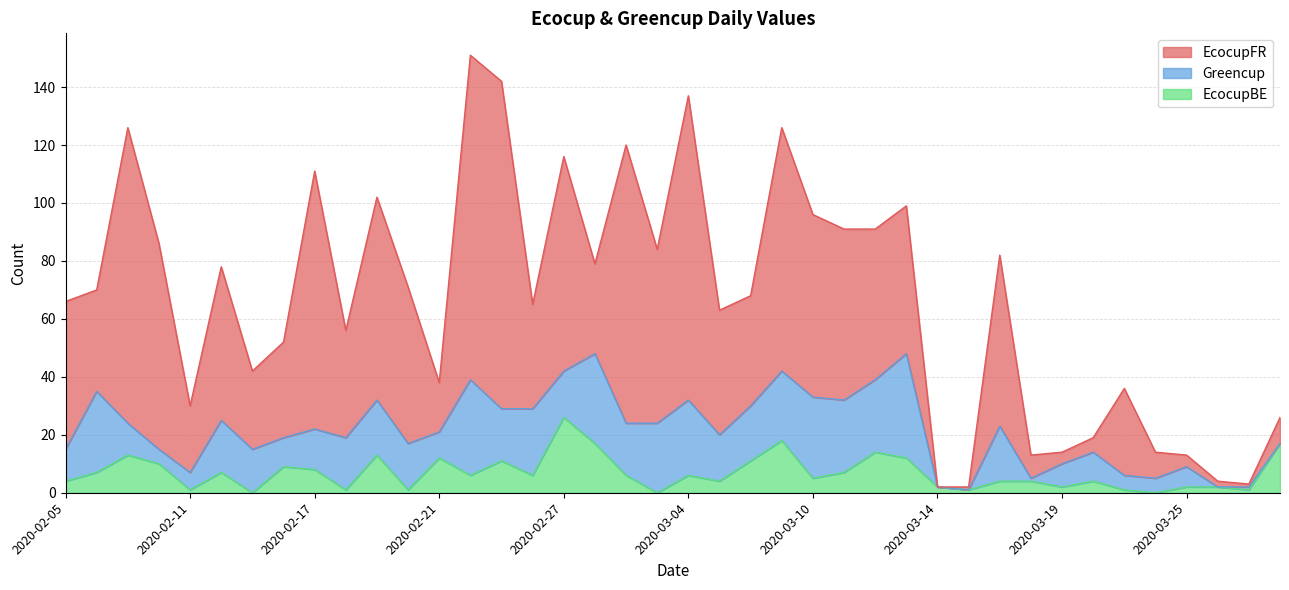

What is the label of the 32nd point from the left?

2020-03-18